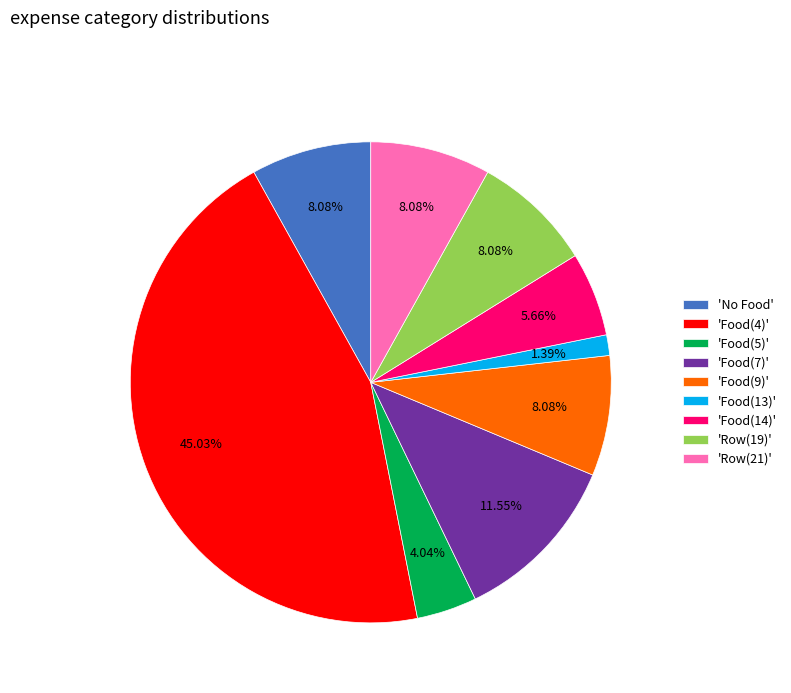

Which category has the smallest portion of the pie?

'Food(13)'